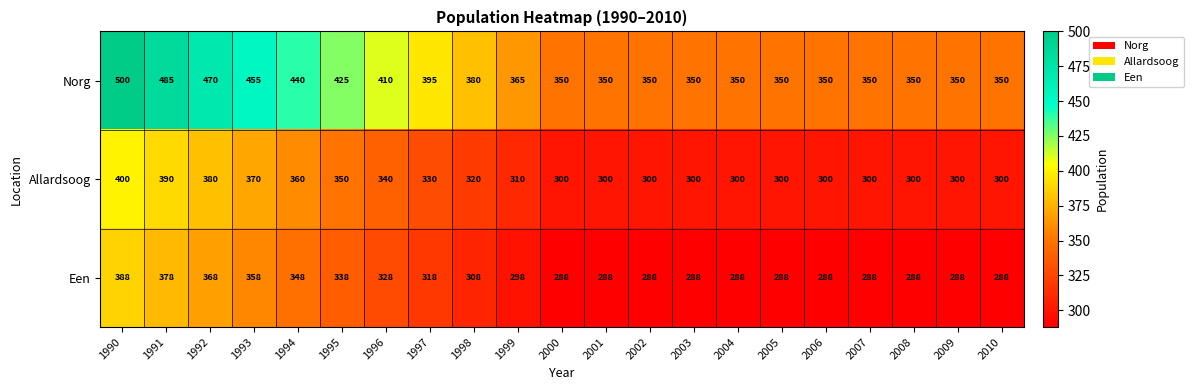

What is the difference between the highest and lowest values at 1991?

107